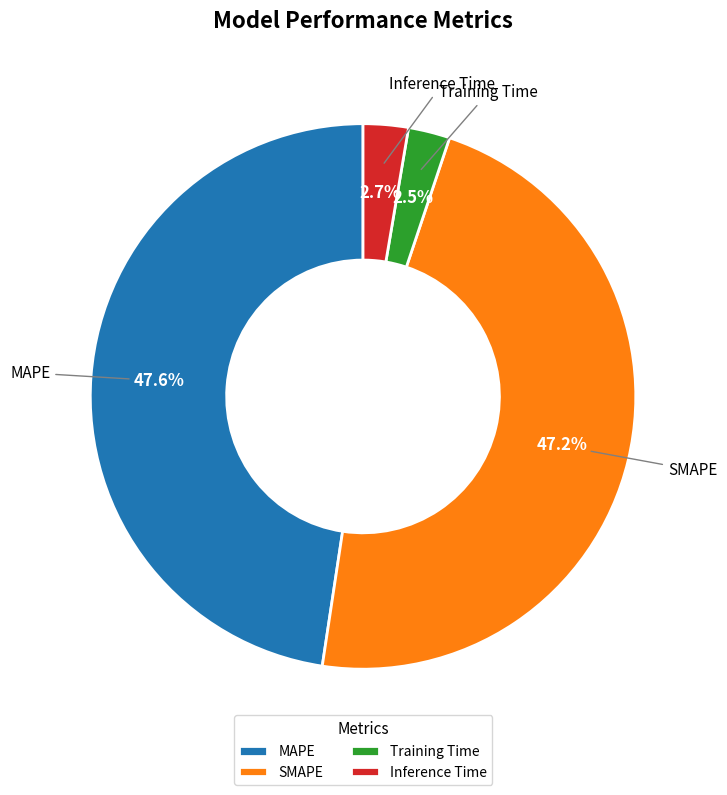

Do Inference Time and MAPE together represent more than half of the pie?

Yes